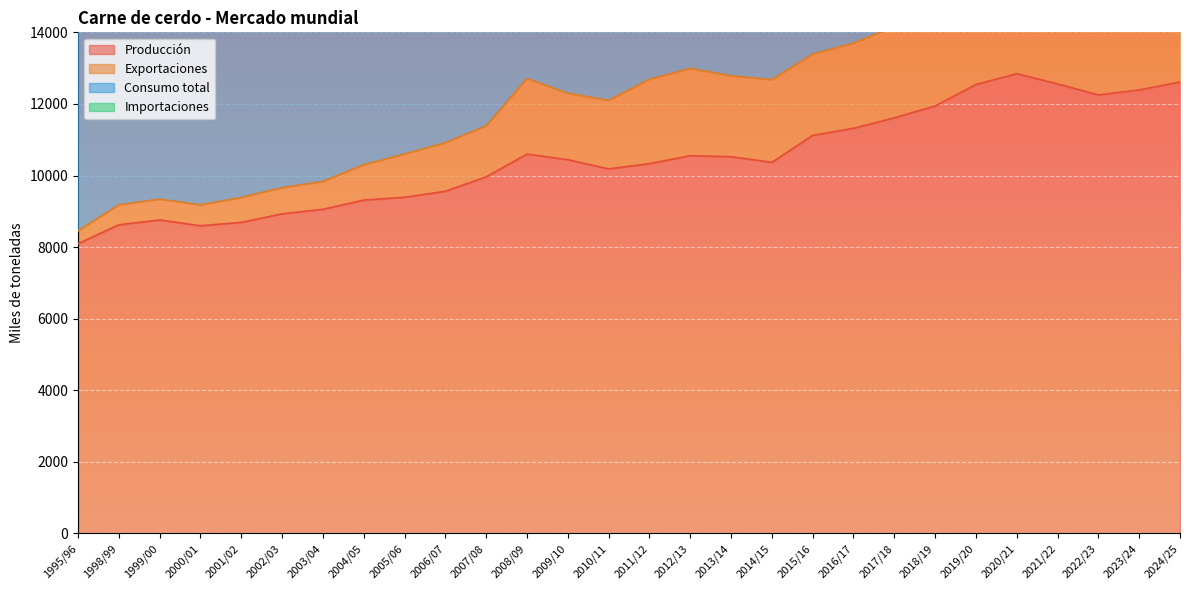

True or false: Producción and Exportaciones intersect in this chart.

False